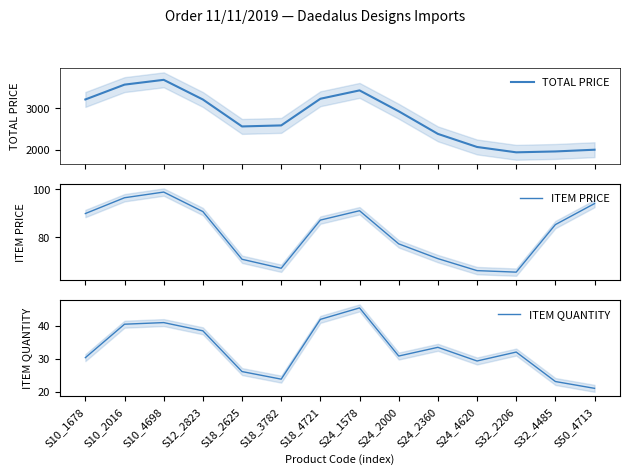

How many lines are shown in the chart?

3